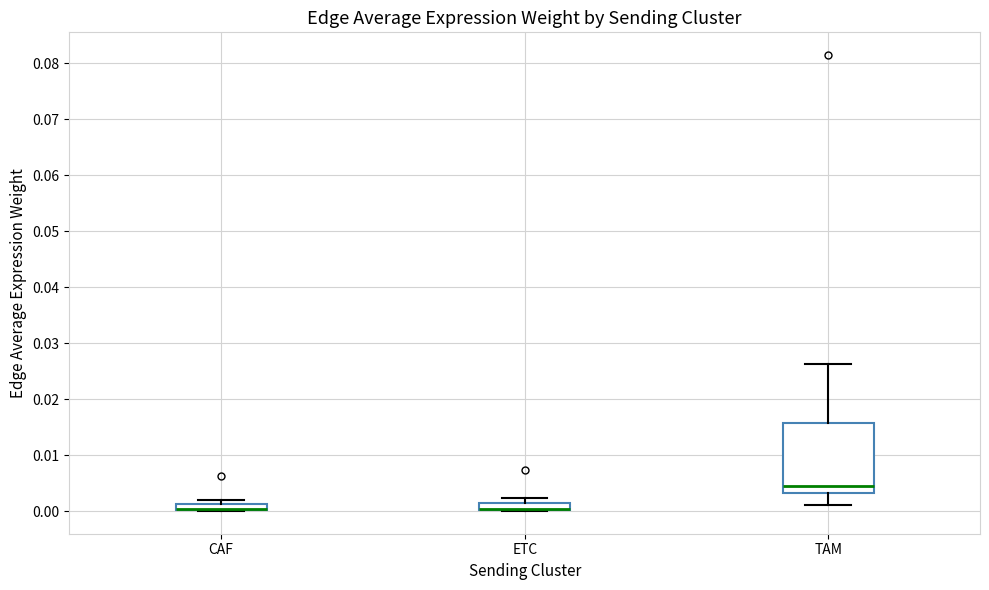

Which box is the tallest, from its lower edge to its upper edge?

TAM